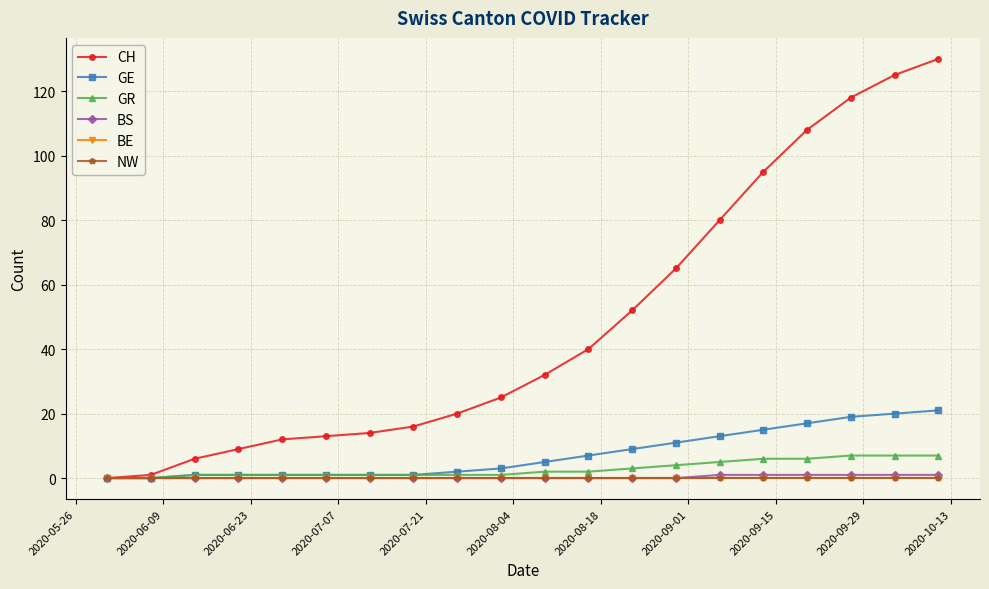

Does the chart have visible grid lines?

Yes